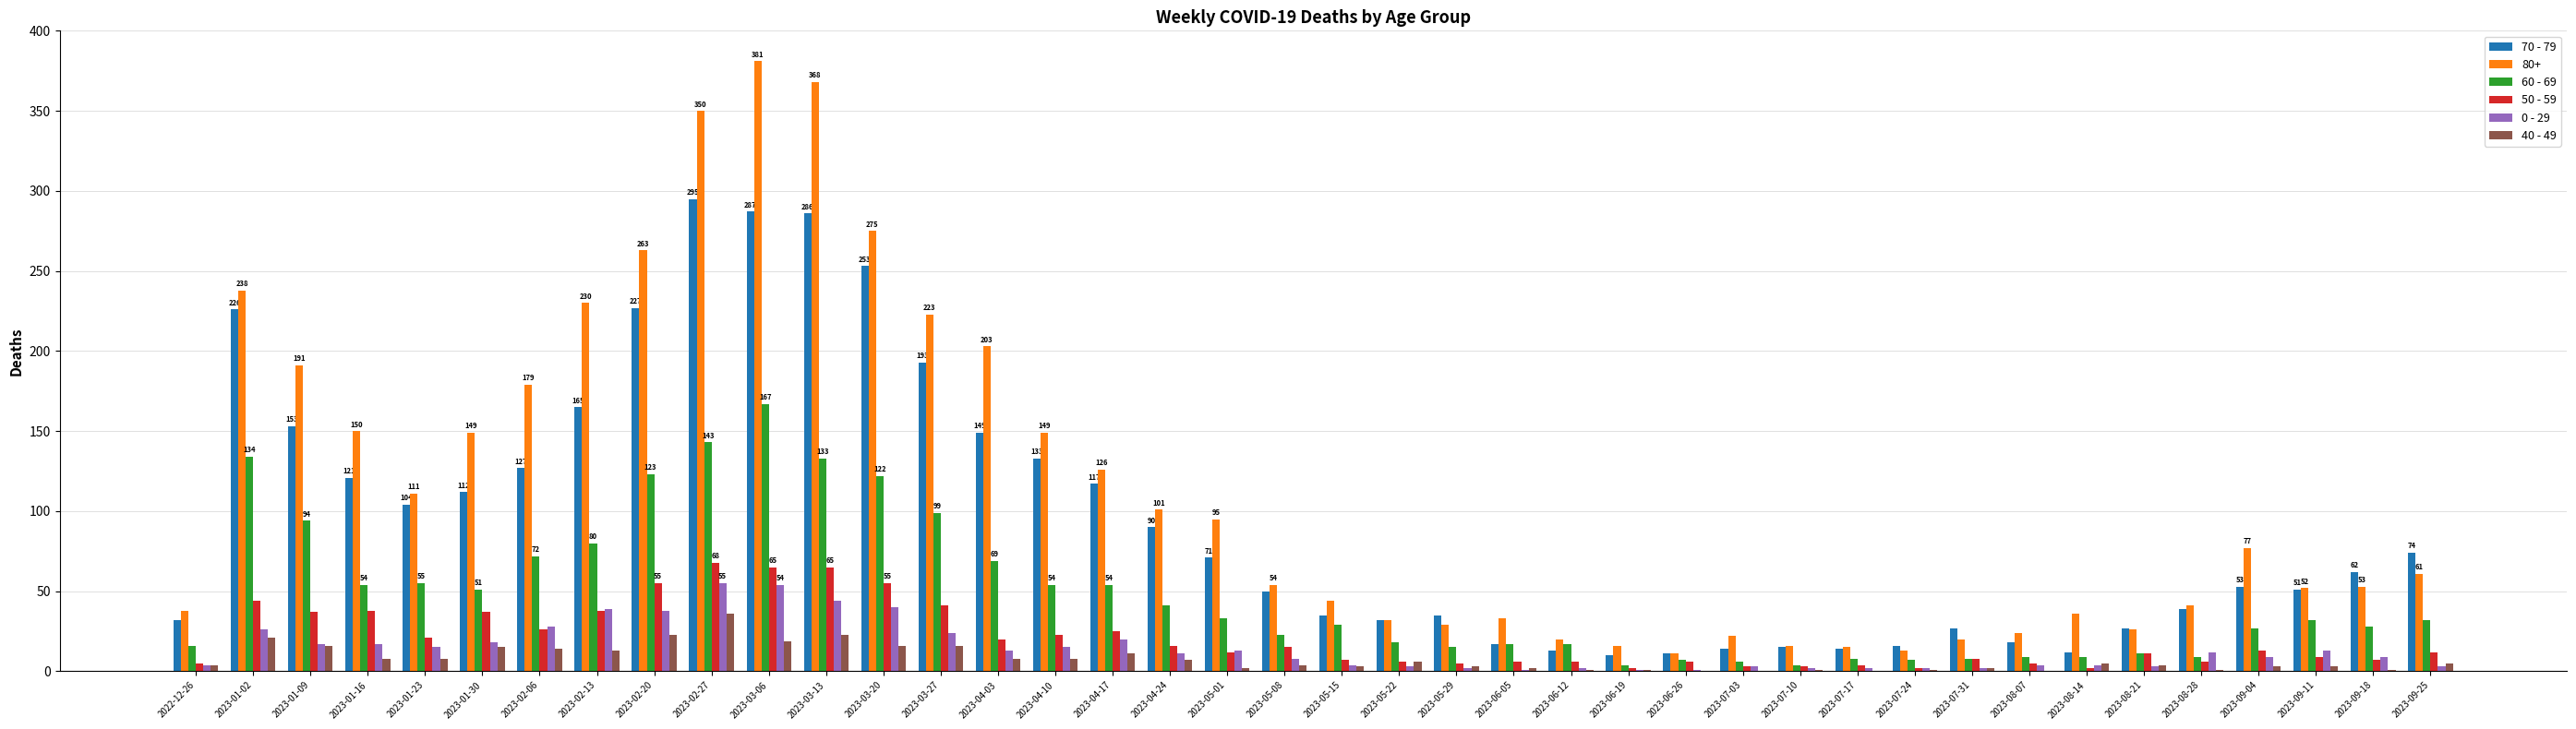

Which series has the largest range (max minus min)?

80+